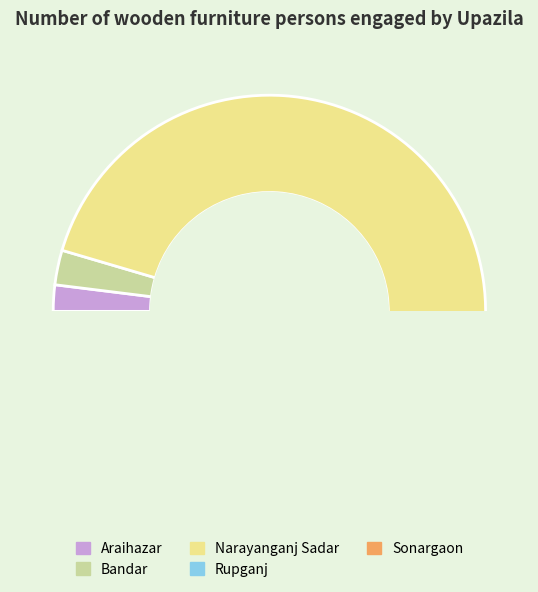

True or false: Araihazar accounts for 2% of the total.

True